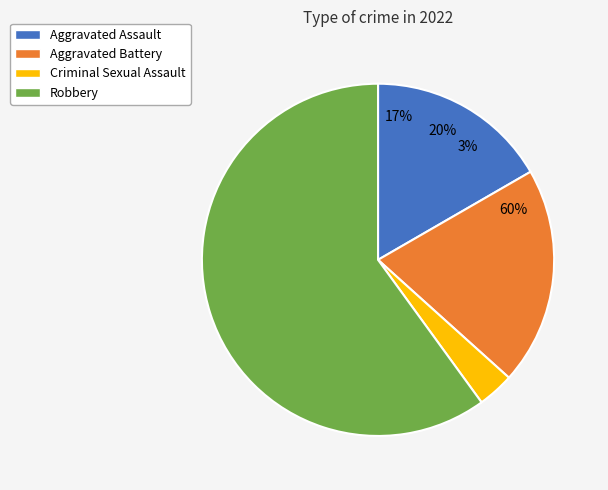

Is it true that Aggravated Assault is 5% of the pie?

False